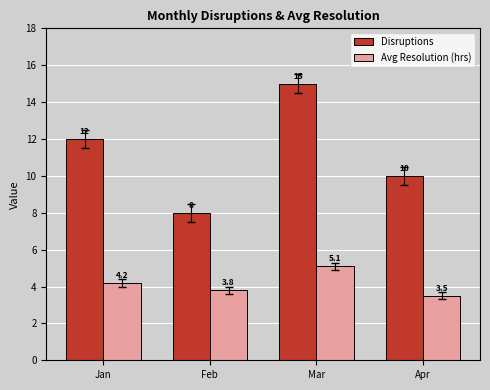

Which series changed the most between Jan and Mar?

Disruptions